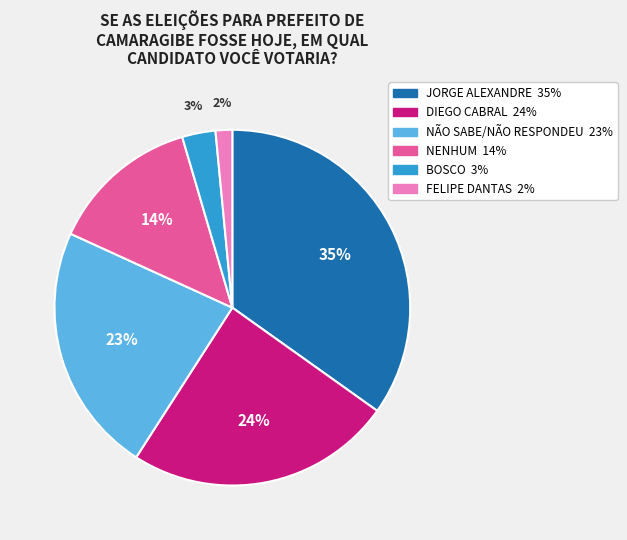

What is the smallest slice in the pie chart?

FELIPE DANTAS